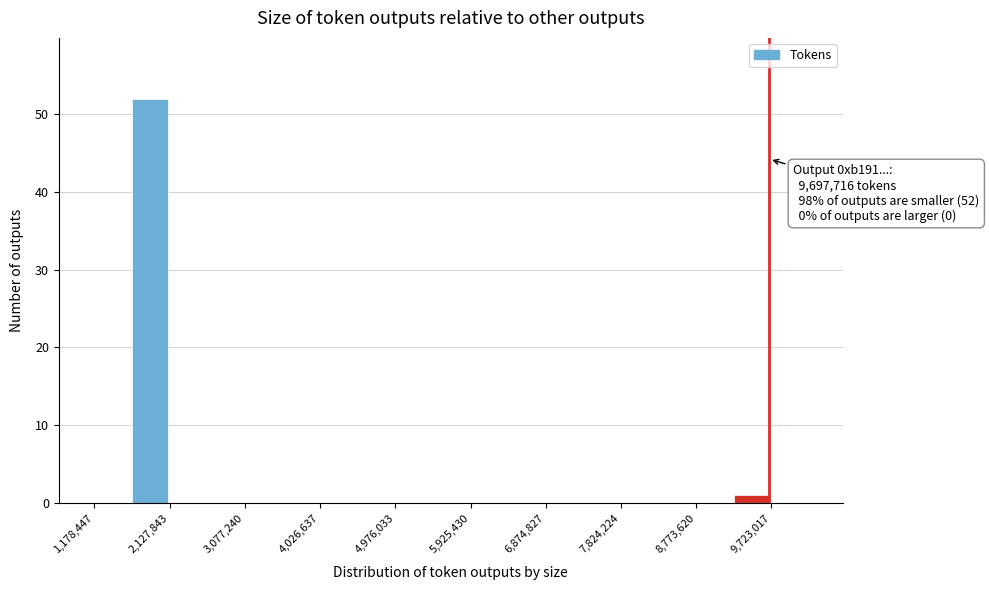

Over which range of the x-axis is the bar tallest?

1700000 to 2100000